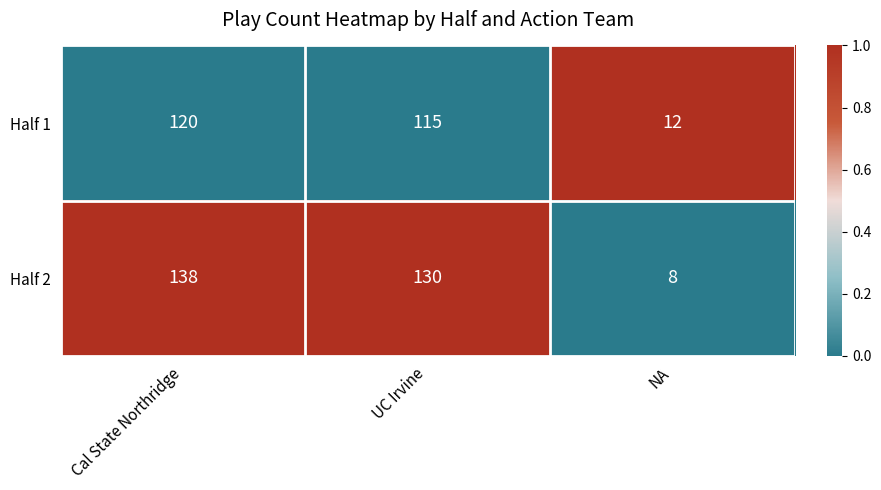

The value of Half 1 at Cal State Northridge is 84. True or false?

False